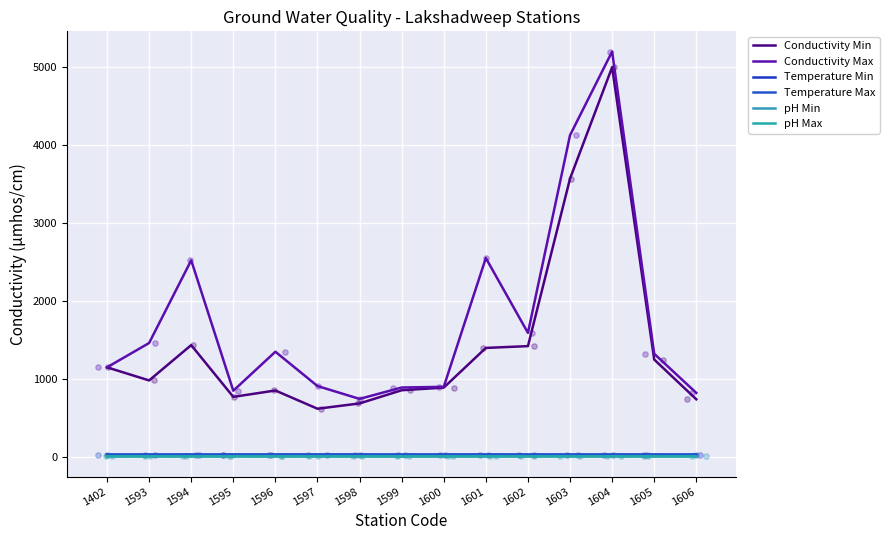

What are all the series names shown in the legend?

Conductivity Min, Conductivity Max, Temperature Min, Temperature Max, pH Min, pH Max